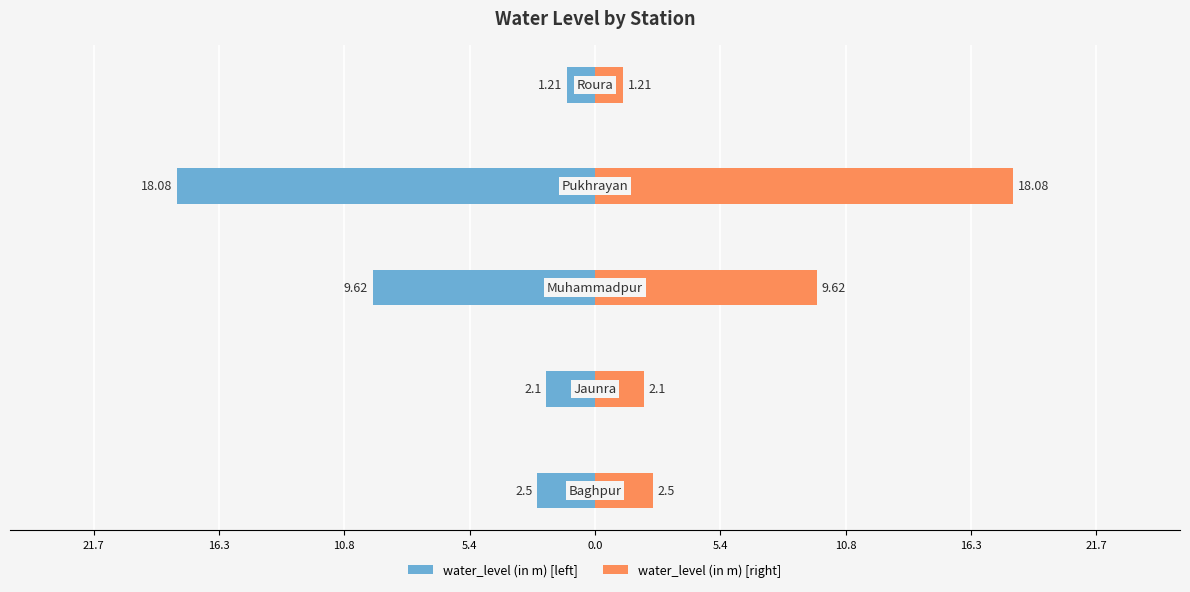

How many data points in water_level (in m) [right] are less than 2?

1